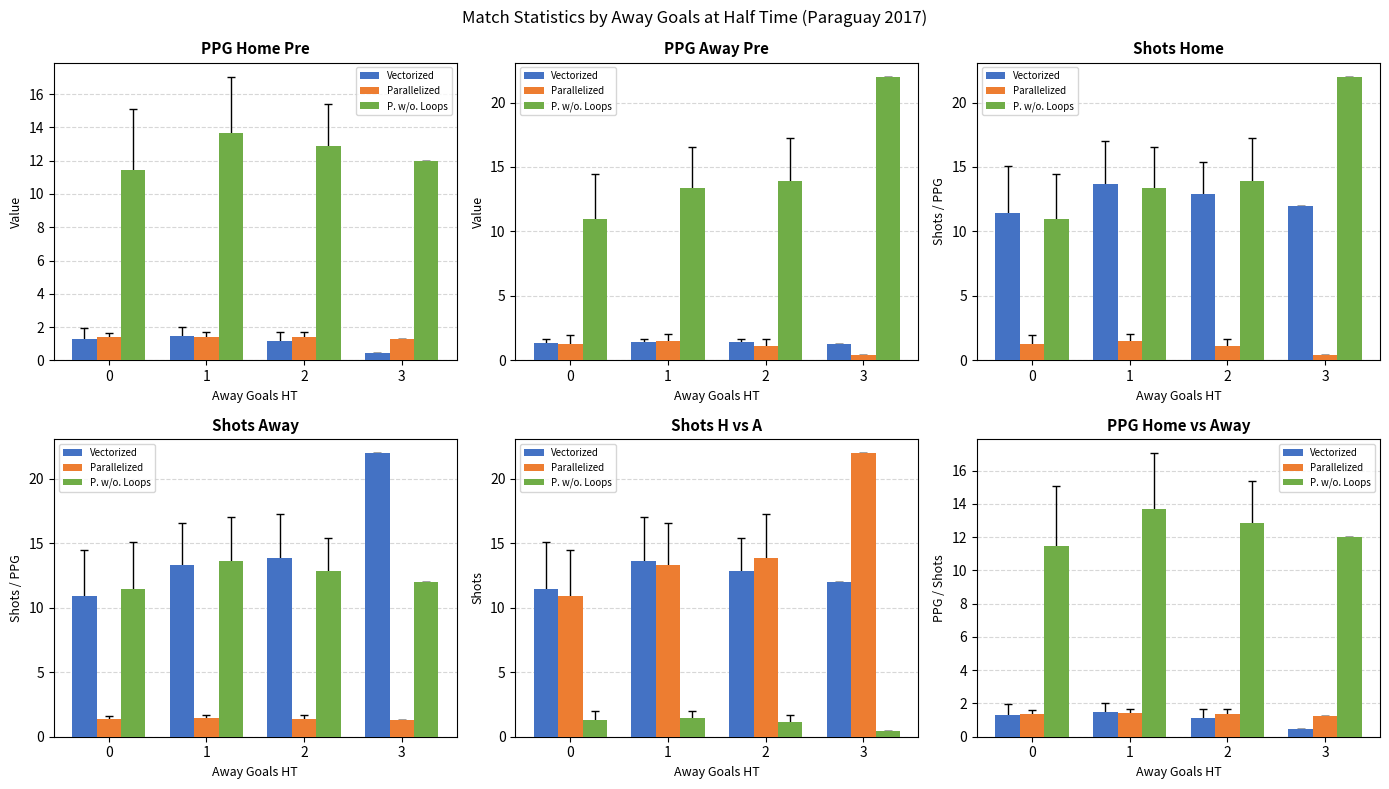

Count the number of categories in the chart.

4